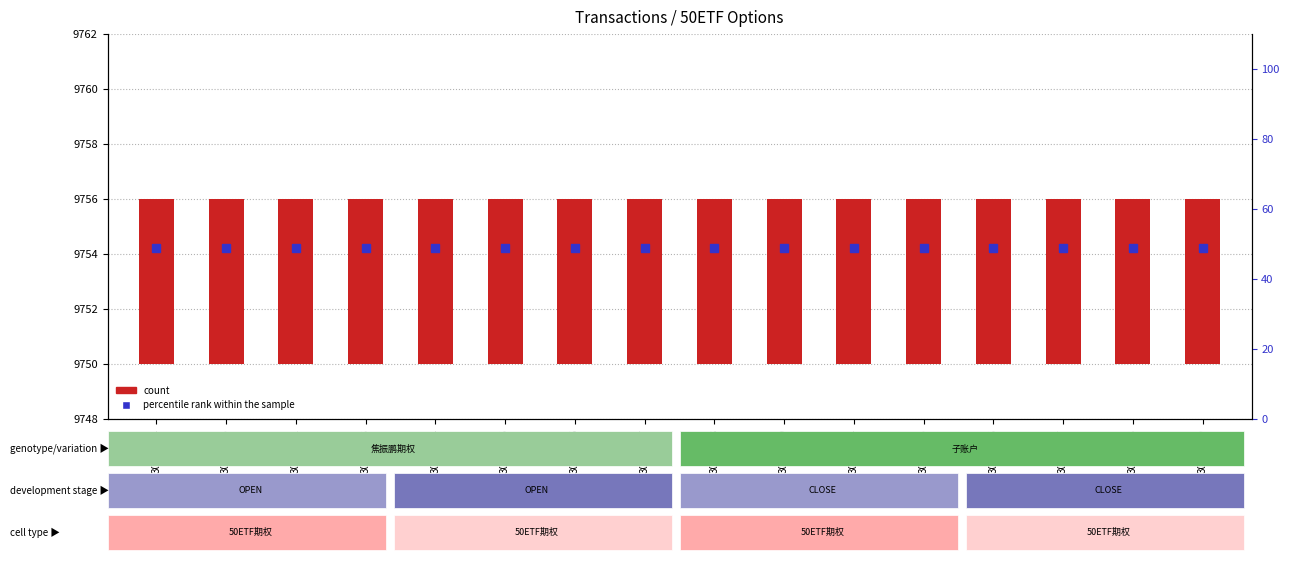

What is the difference between the highest and lowest values at 30000664?

42.8